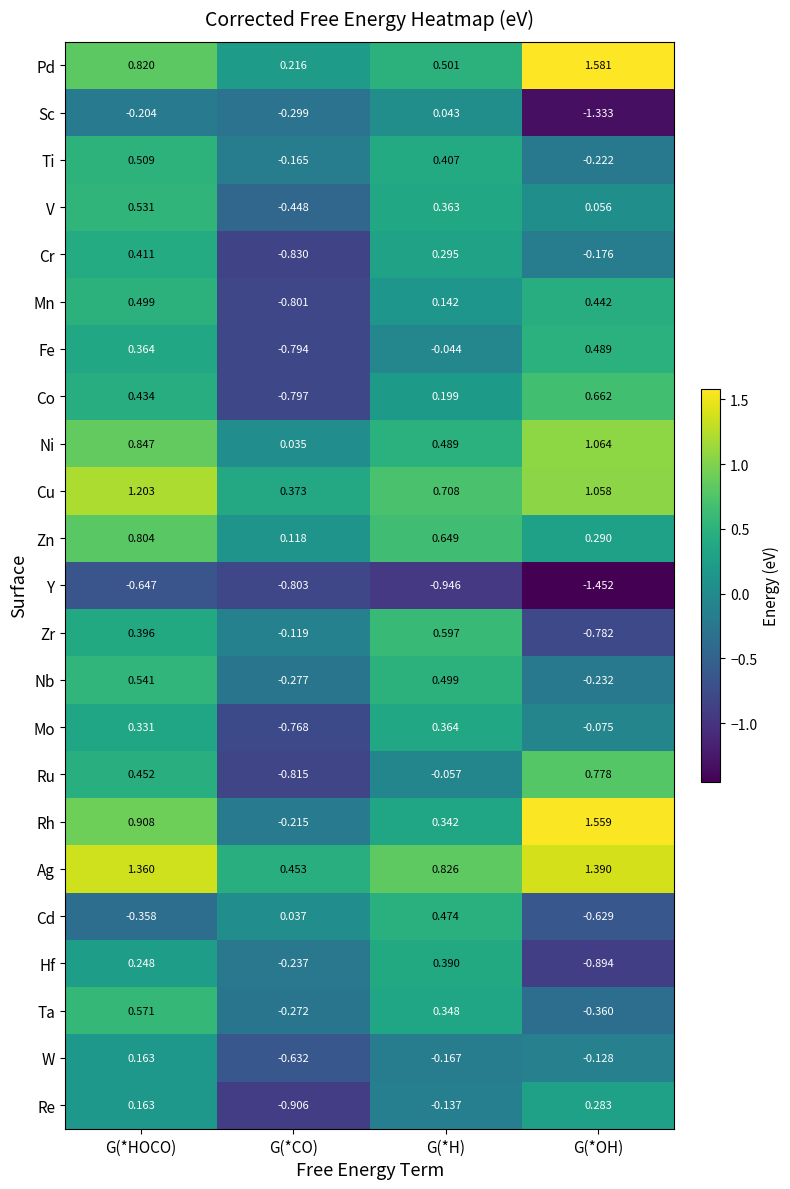

Where is W nearest to the value 0?

G(*OH)